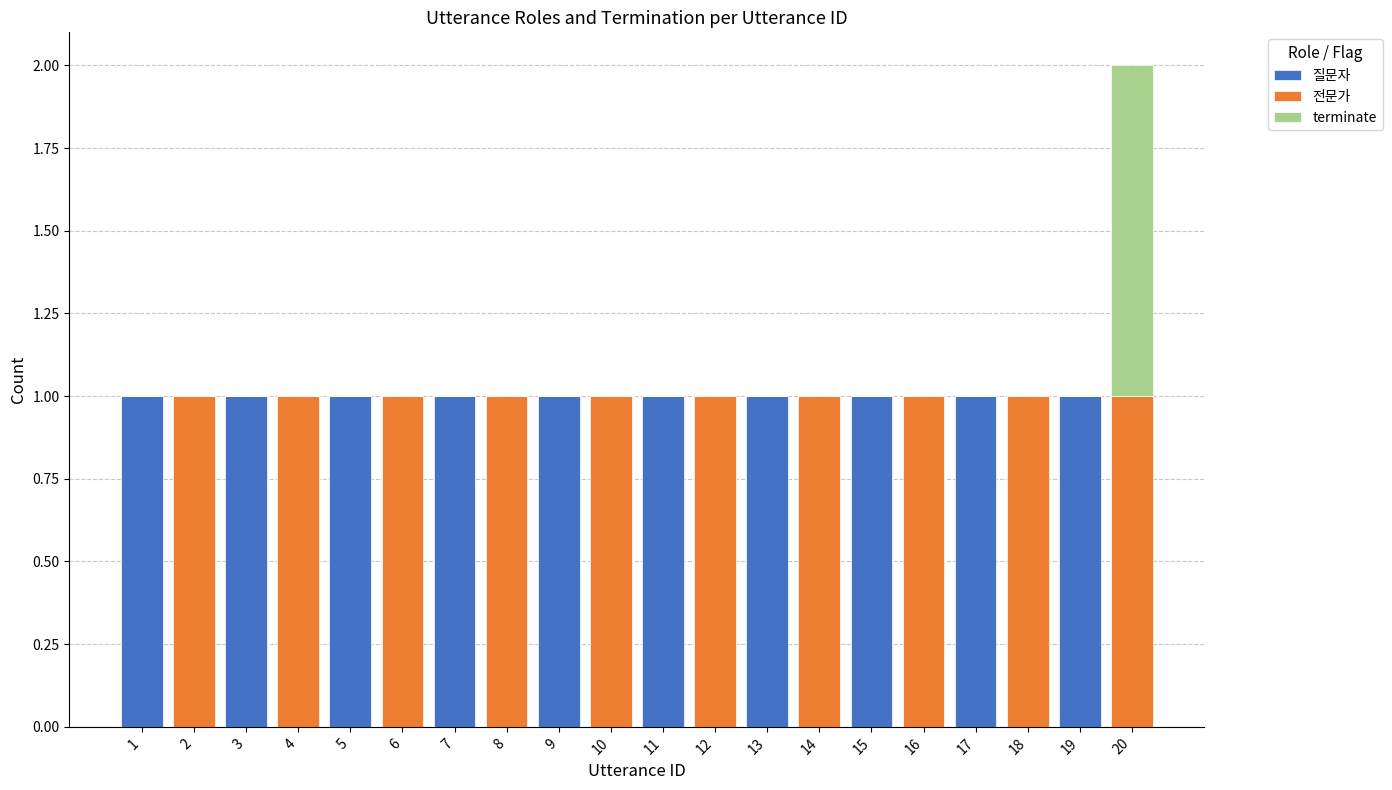

What is the approximate value of 질문자 at 3?

1